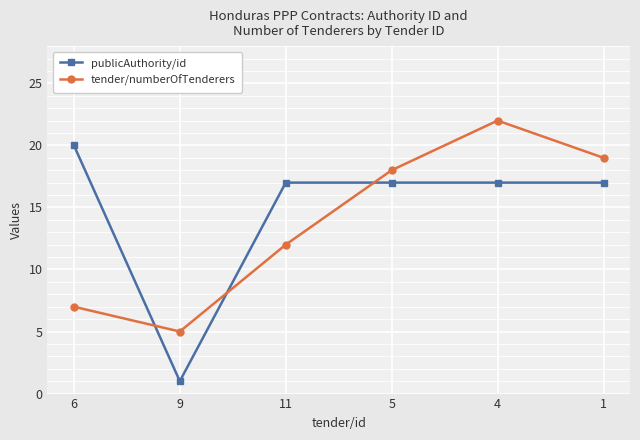

Is it true that tender/numberOfTenderers equals 3 at 11?

False